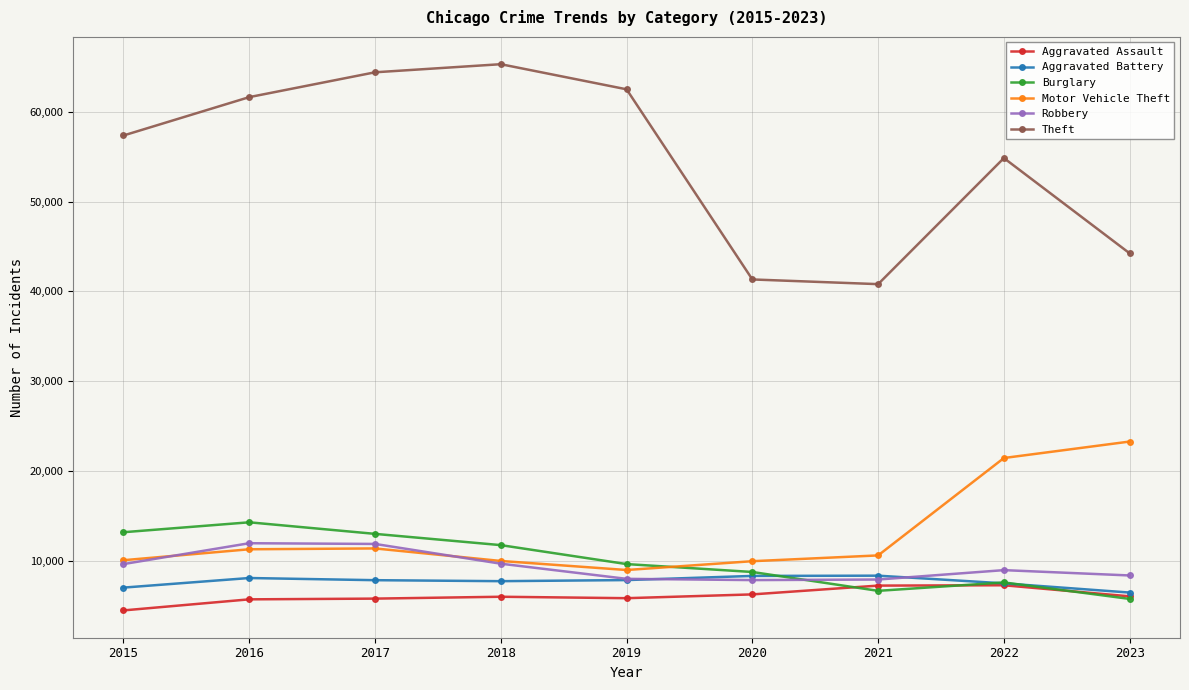

In Motor Vehicle Theft, how many points are higher than both neighbors (excluding endpoints)?

1